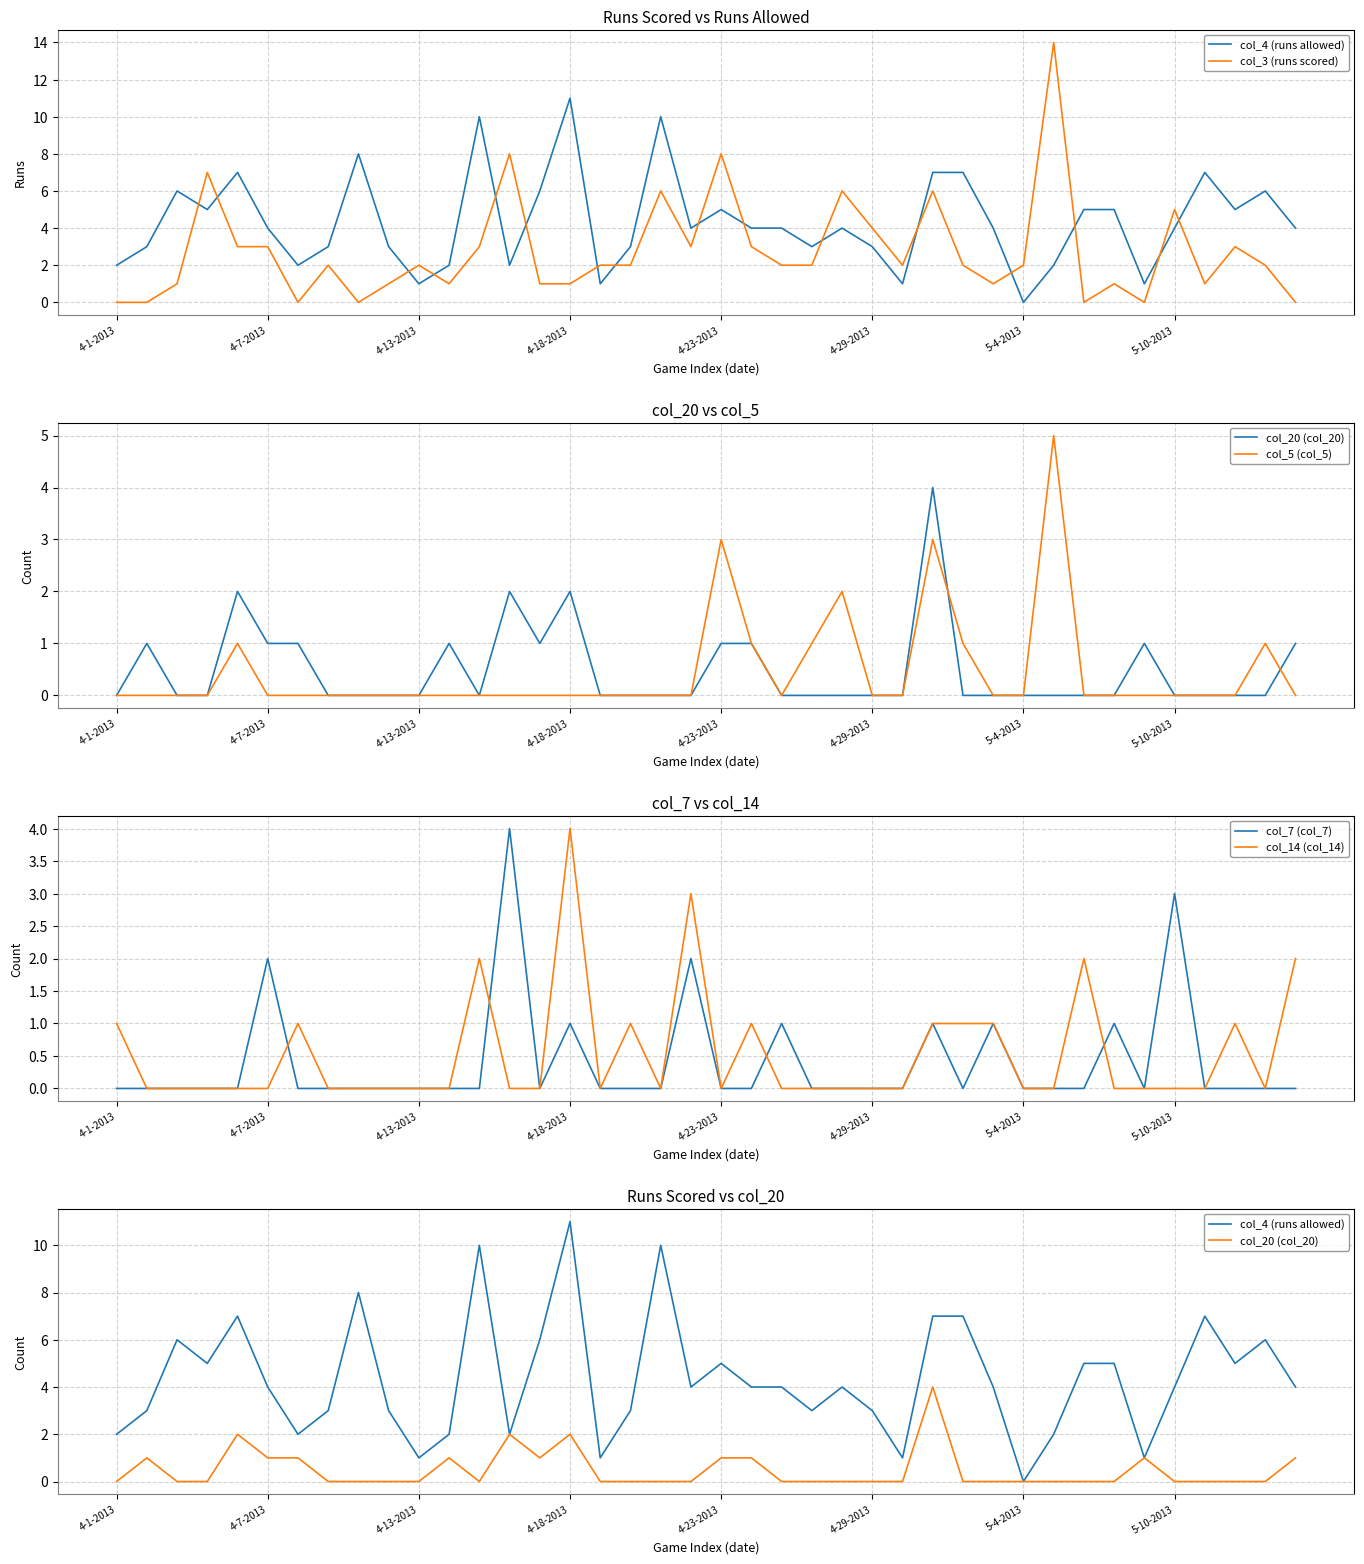

Count the col_5 (col_5) values in the range 0 to 1.

36